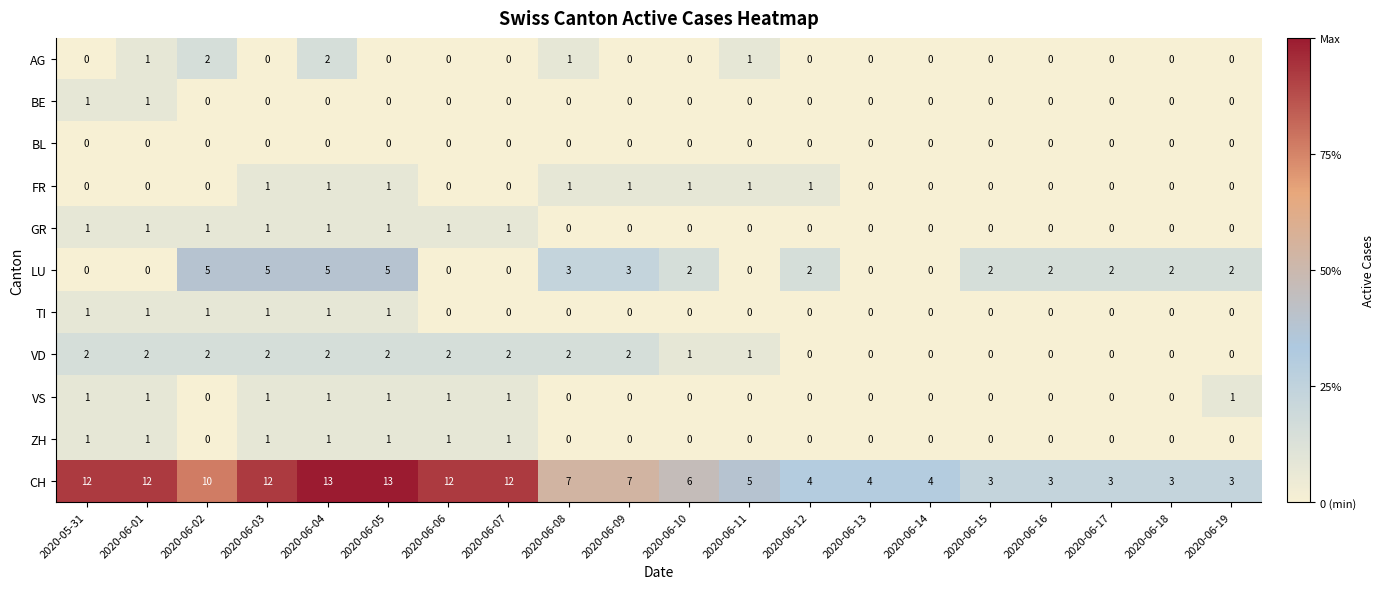

Which series has the widest spread of values?

CH